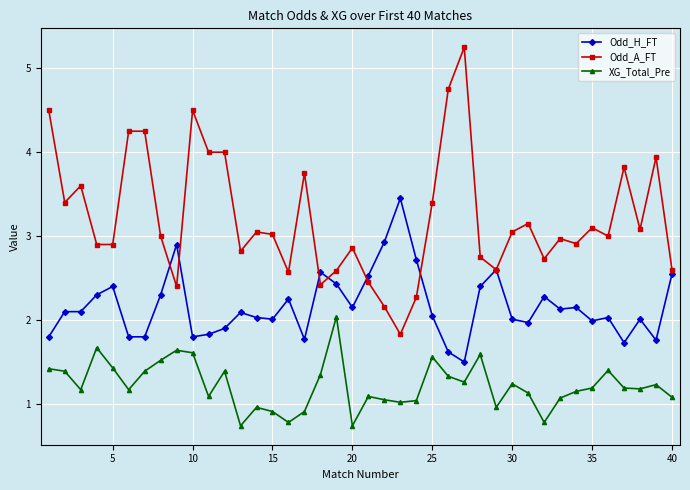

Rank the series by their average value, from lowest to highest.

XG_Total_Pre, Odd_H_FT, Odd_A_FT